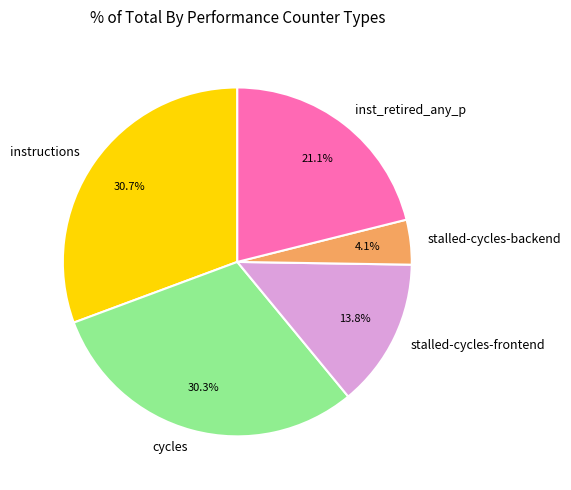

Which slice is the smallest?

stalled-cycles-backend